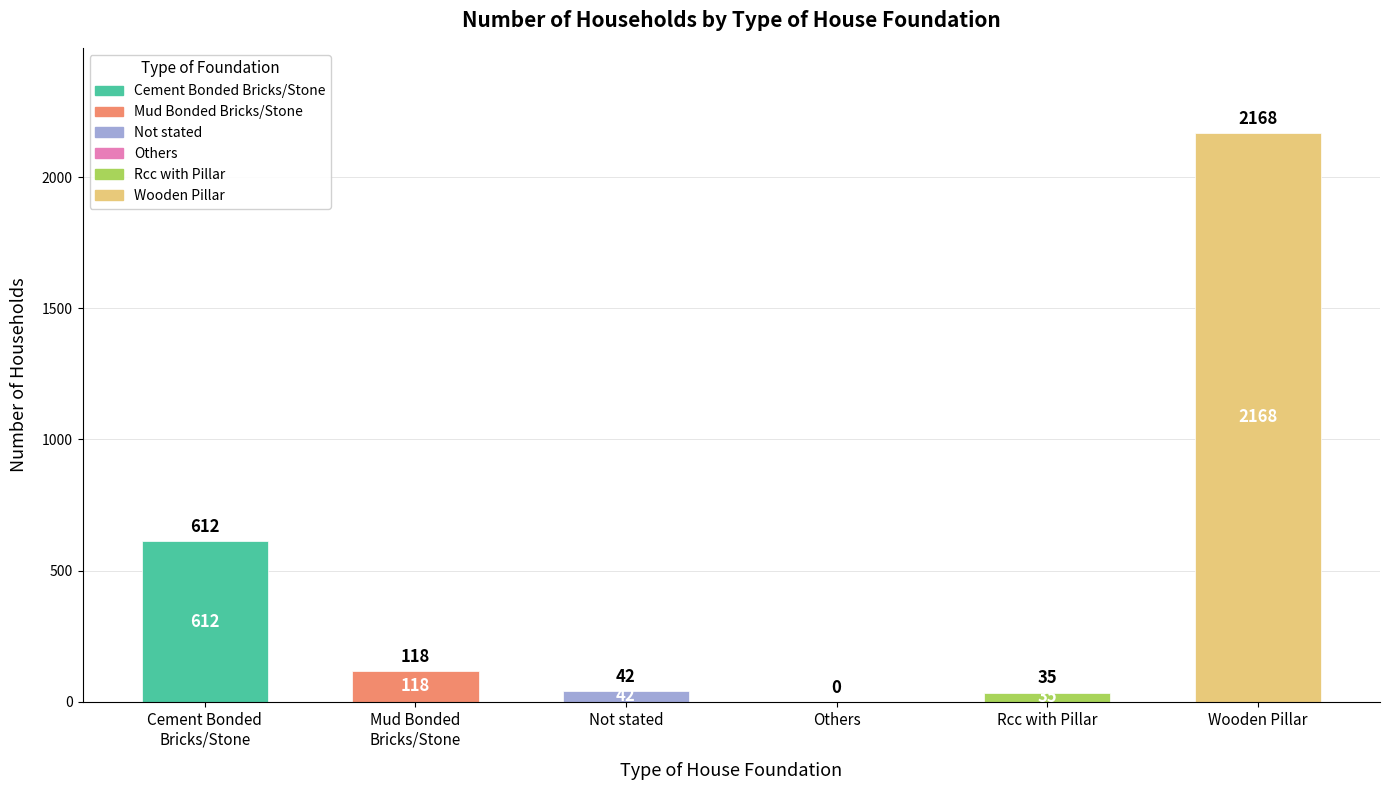

How many positive values are there?

5